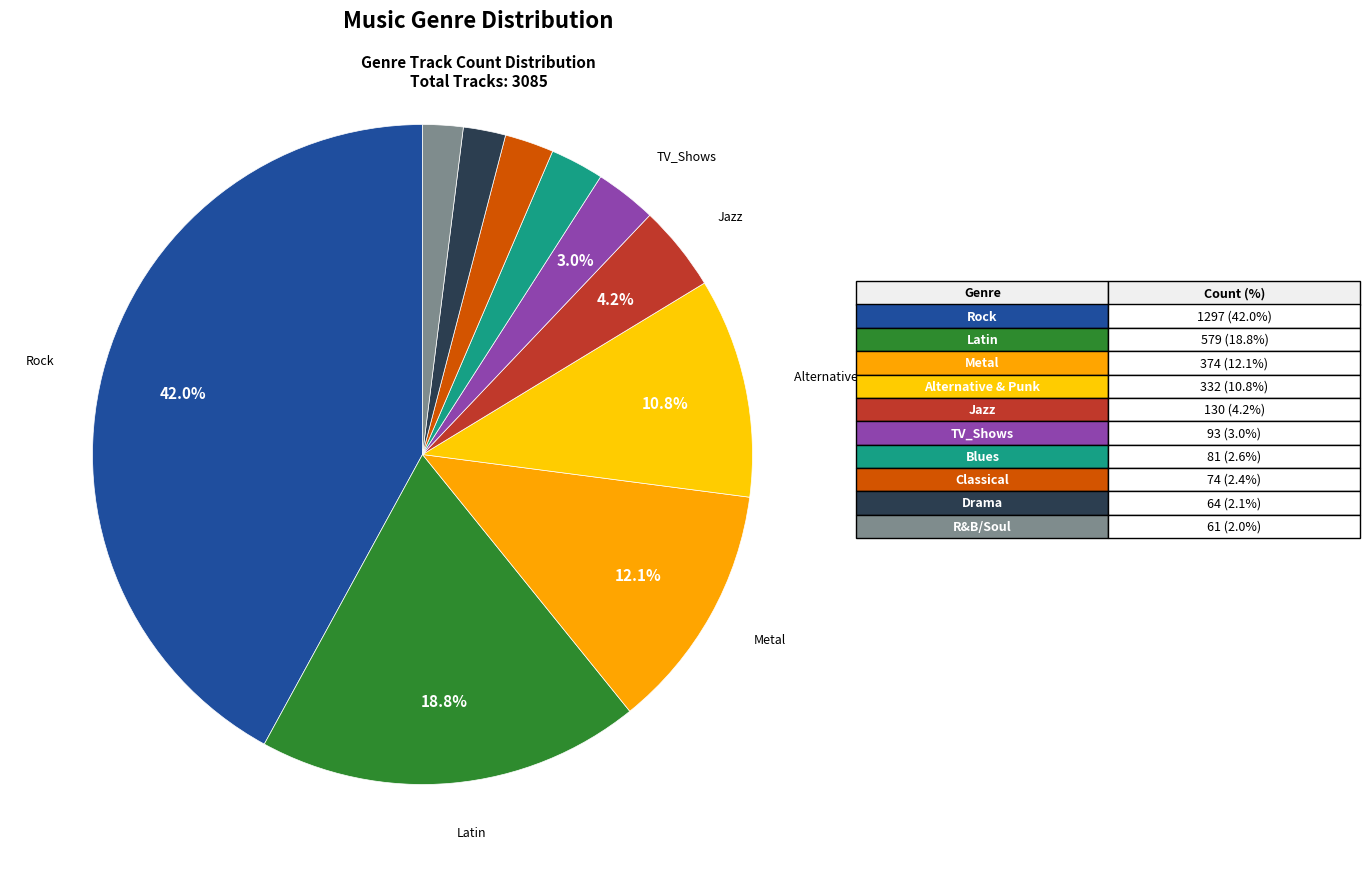

Is there a majority slice in this chart?

No